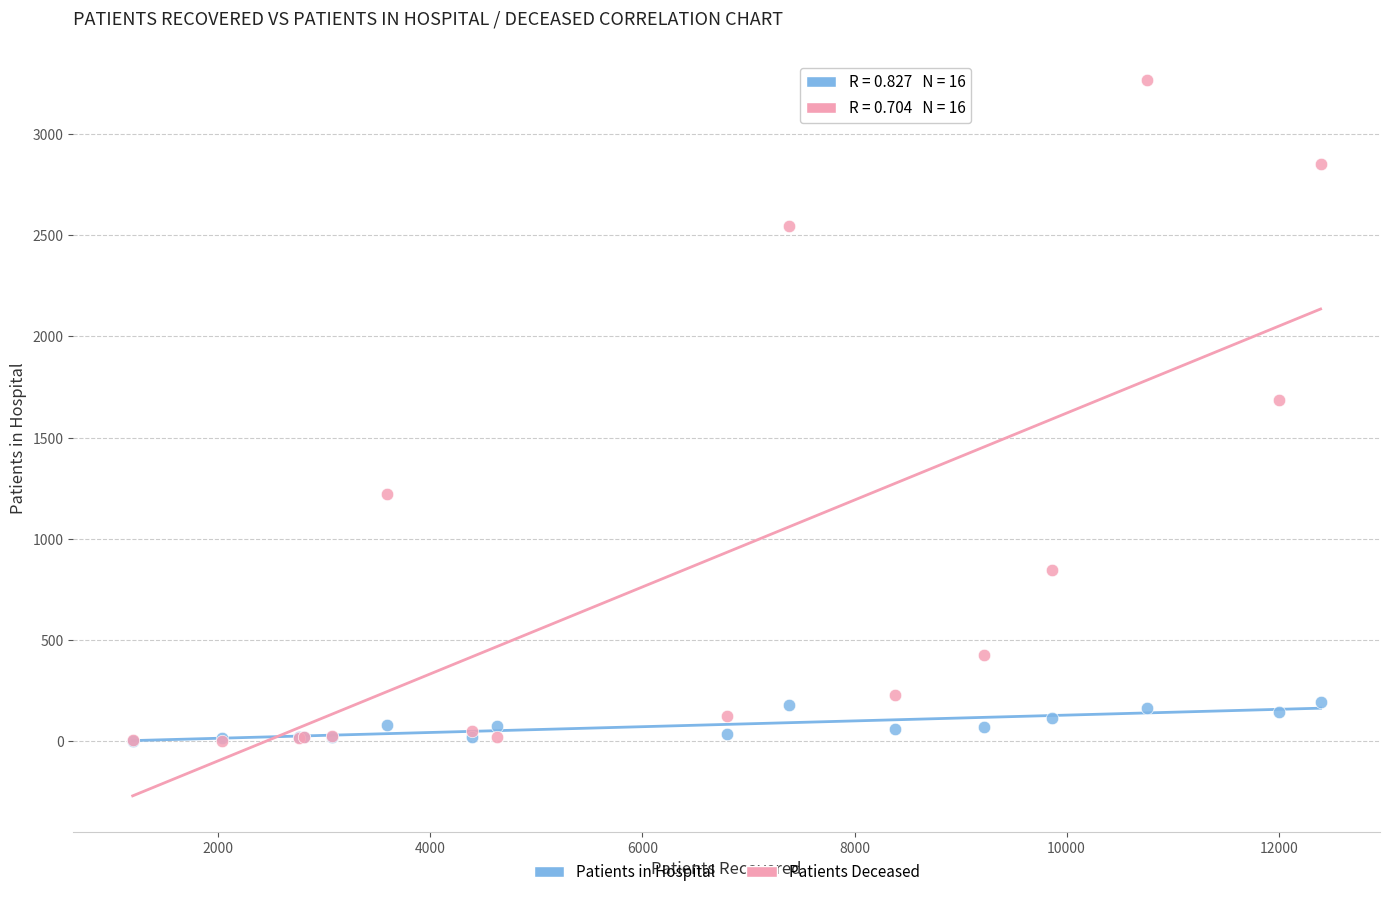

Which series has the largest Y range (max minus min)?

Patients Deceased